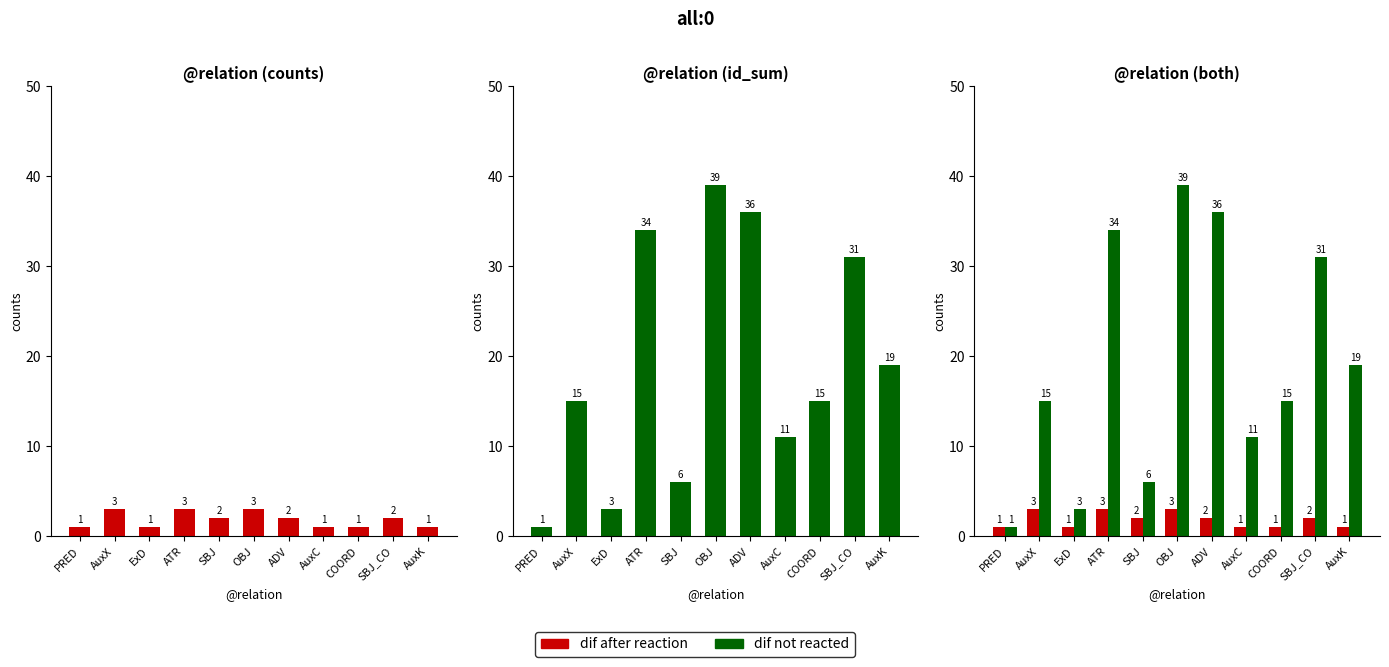

Reading left to right, what are all the values shown in this chart?

dif after reaction: PRED=1	AuxX=3	ExD=1	ATR=3	SBJ=2	OBJ=3	ADV=2	AuxC=1	COORD=1	SBJ_CO=2	AuxK=1
dif not reacted: PRED=1	AuxX=15	ExD=3	ATR=34	SBJ=6	OBJ=39	ADV=36	AuxC=11	COORD=15	SBJ_CO=31	AuxK=19